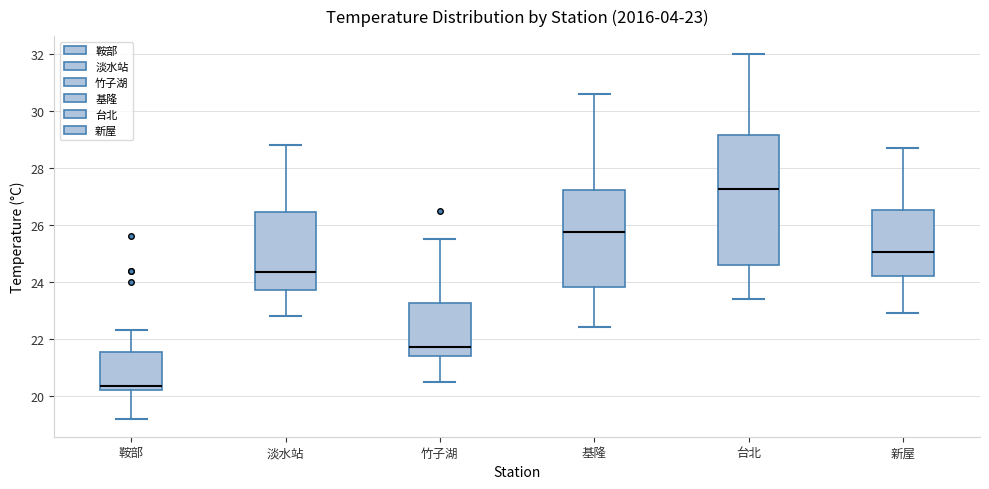

Which box is the tallest, from its lower edge to its upper edge?

台北